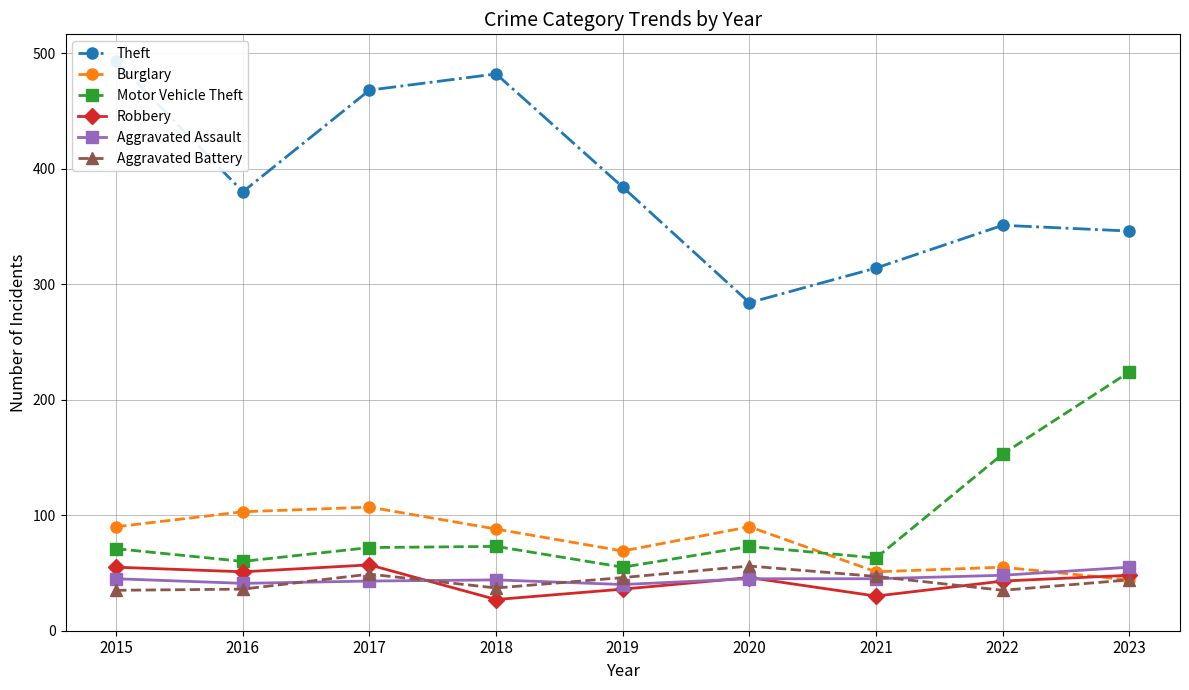

At which category is the sum across all series the highest?

2017